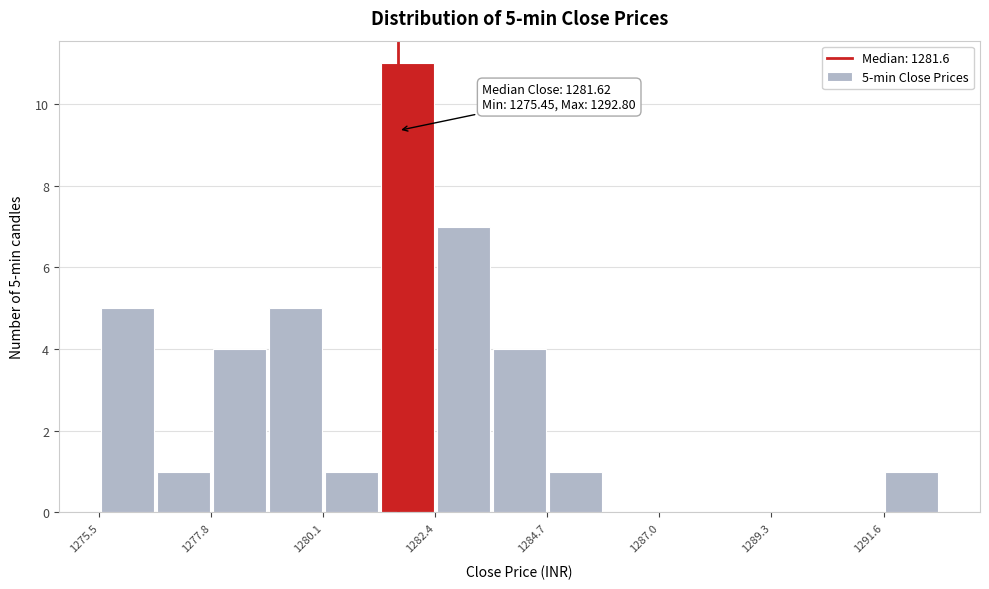

Around what value on the x-axis is the tallest bar? Give the approximate position of its centre, as read against the axis.

1282.0